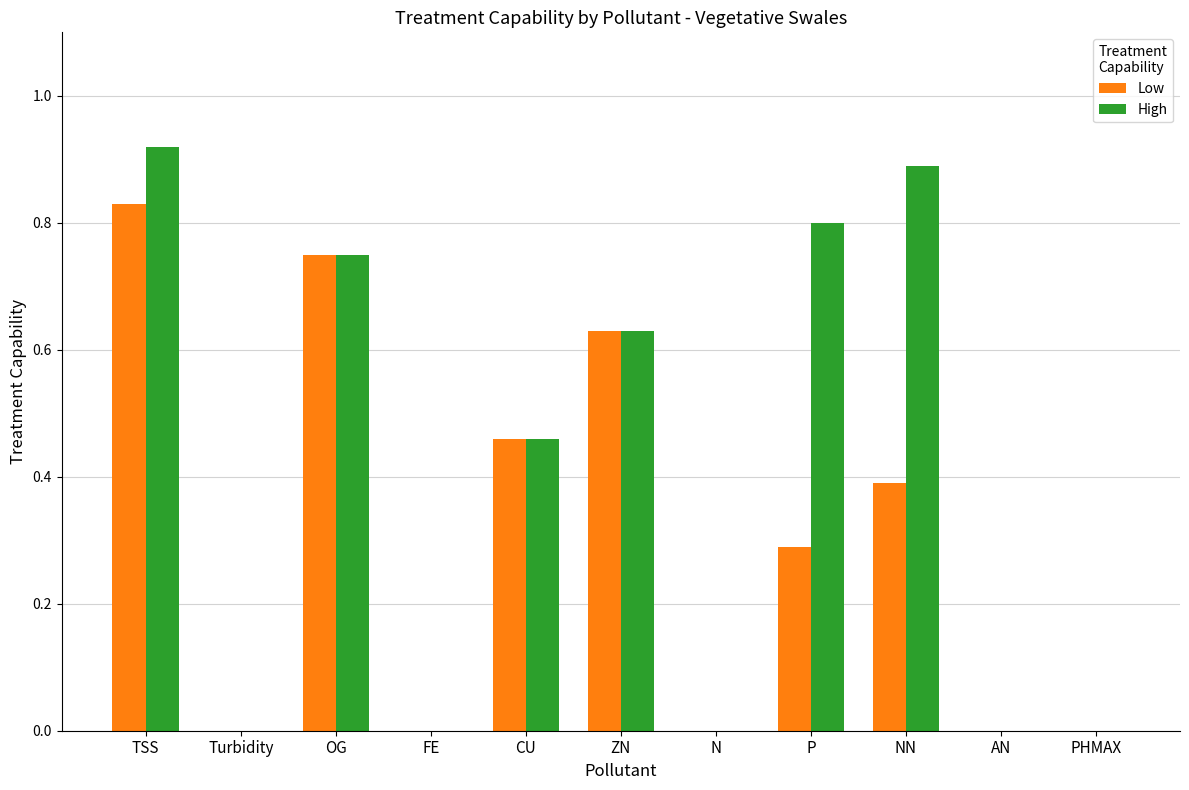

At which category is the sum across all series the highest?

TSS